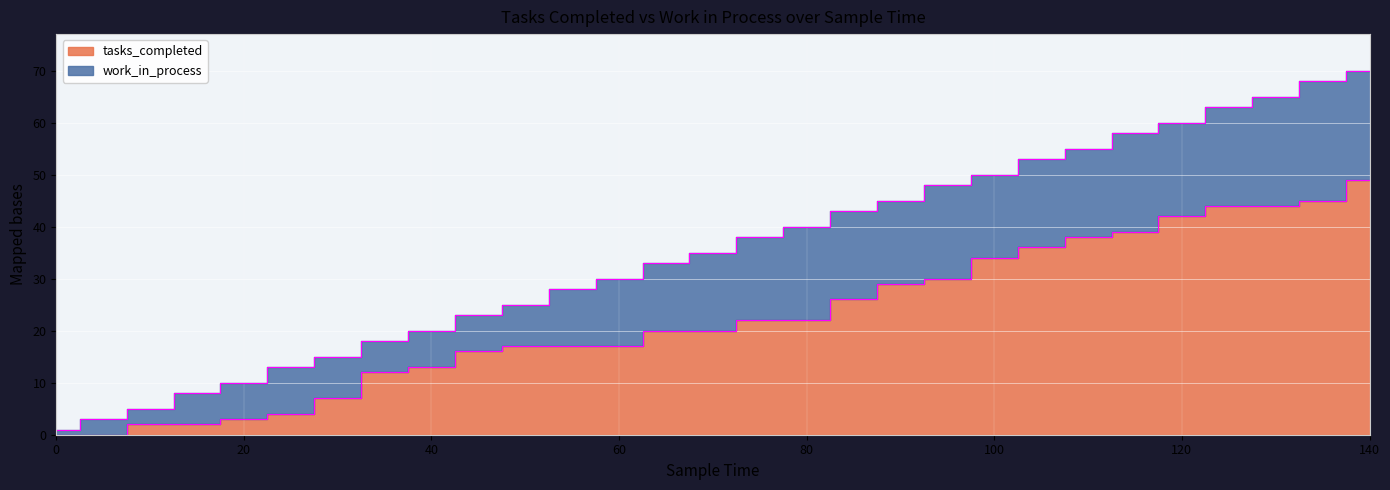

What is the change in value from 5 to 120?

+42